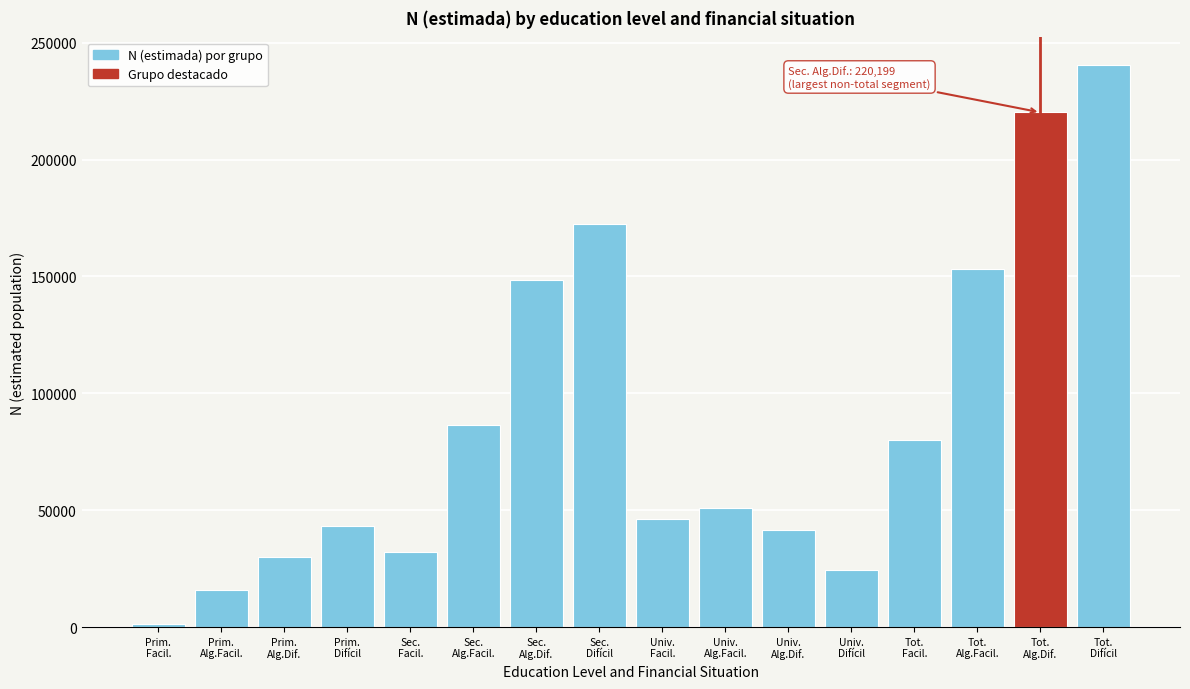

Reading left to right, what are all the values shown in this chart?

1293	15865	29831	43440	32286	86532	148645	172367	46299	50787	41723	24454	79878	153184	220199	240261